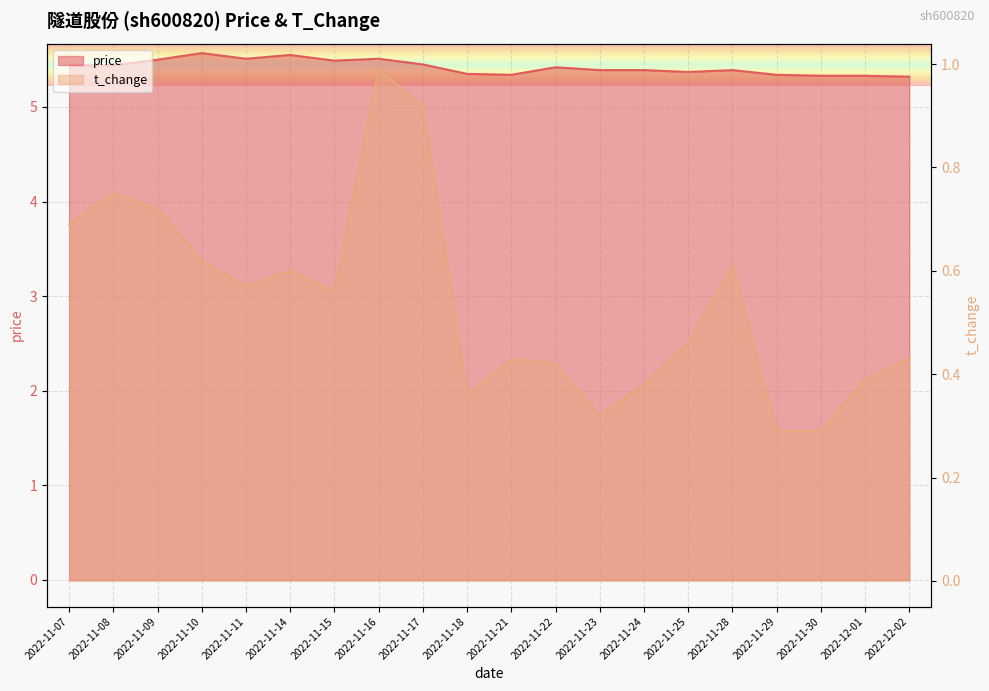

Which category has the lowest value across all series?

2022-11-29